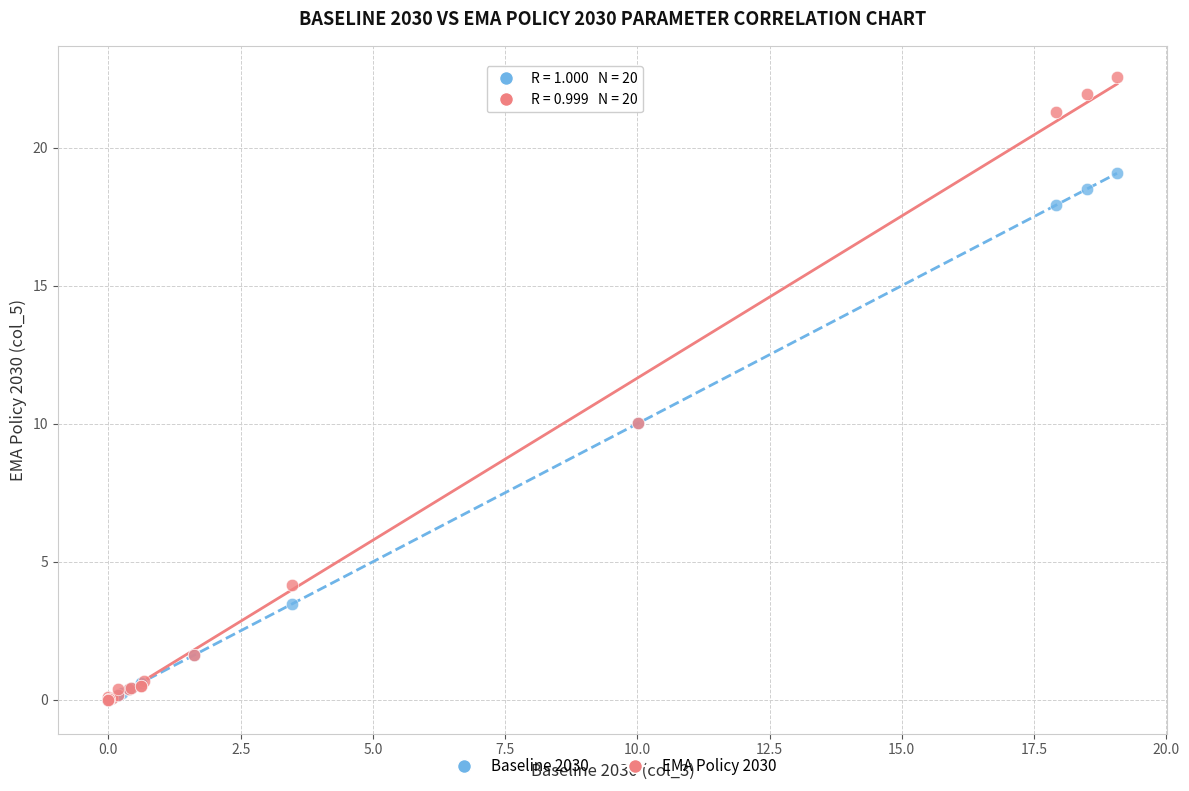

What are all the series names shown in the legend?

Baseline 2030, EMA Policy 2030